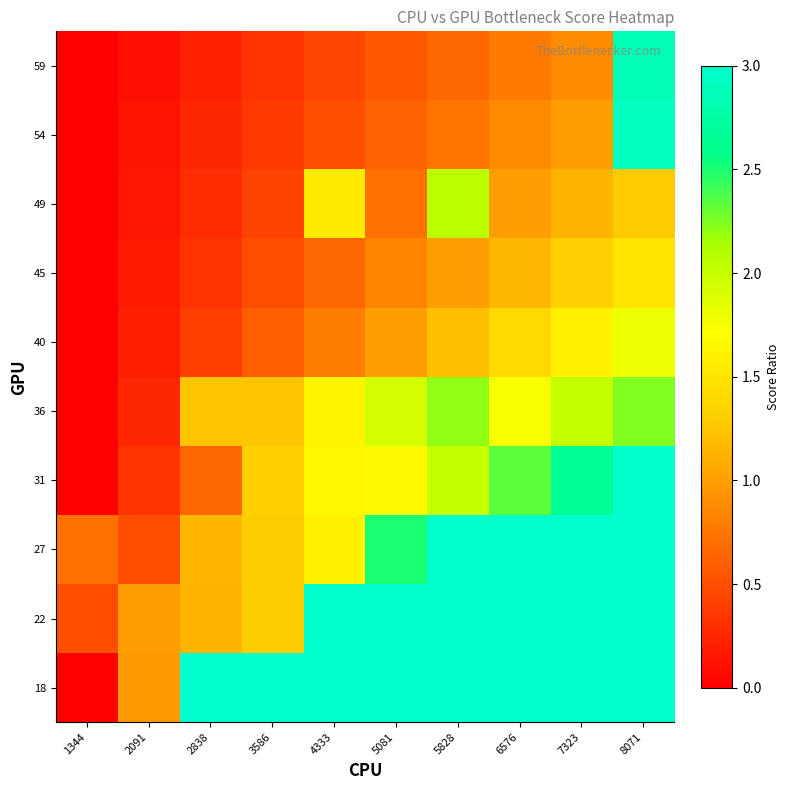

Reading left to right, extract all data points from this chart.

18: 1344=0.0	2091=1.0	2838=3.0	3586=3.0	4333=3.0	5081=3.0	5828=3.0	6576=3.0	7323=3.0	8071=3.0
22: 1344=0.5	2091=1.0	2838=1.1	3586=1.3	4333=3.0	5081=3.0	5828=3.0	6576=3.0	7323=3.0	8071=3.0
27: 1344=0.7	2091=0.5	2838=1.2	3586=1.3	4333=1.6	5081=2.5	5828=3.0	6576=3.0	7323=3.0	8071=3.0
31: 1344=0.0	2091=0.3	2838=0.7	3586=1.3	4333=1.6	5081=1.7	5828=2.0	6576=2.3	7323=2.7	8071=3.0
36: 1344=0.0	2091=0.2	2838=1.2	3586=1.3	4333=1.6	5081=1.9	5828=2.2	6576=1.7	7323=2.0	8071=2.2
40: 1344=0.0	2091=0.2	2838=0.4	3586=0.6	4333=0.8	5081=1.0	5828=1.2	6576=1.4	7323=1.6	8071=1.8
45: 1344=0.0	2091=0.2	2838=0.3	3586=0.5	4333=0.7	5081=0.8	5828=1.0	6576=1.2	7323=1.3	8071=1.5
49: 1344=0.0	2091=0.1	2838=0.3	3586=0.4	4333=1.6	5081=0.7	5828=2.1	6576=1.0	7323=1.1	8071=1.3
54: 1344=0.0	2091=0.1	2838=0.2	3586=0.4	4333=0.5	5081=0.6	5828=0.7	6576=0.9	7323=1.0	8071=2.9
59: 1344=0.0	2091=0.1	2838=0.2	3586=0.3	4333=0.4	5081=0.6	5828=0.7	6576=0.8	7323=0.9	8071=2.9